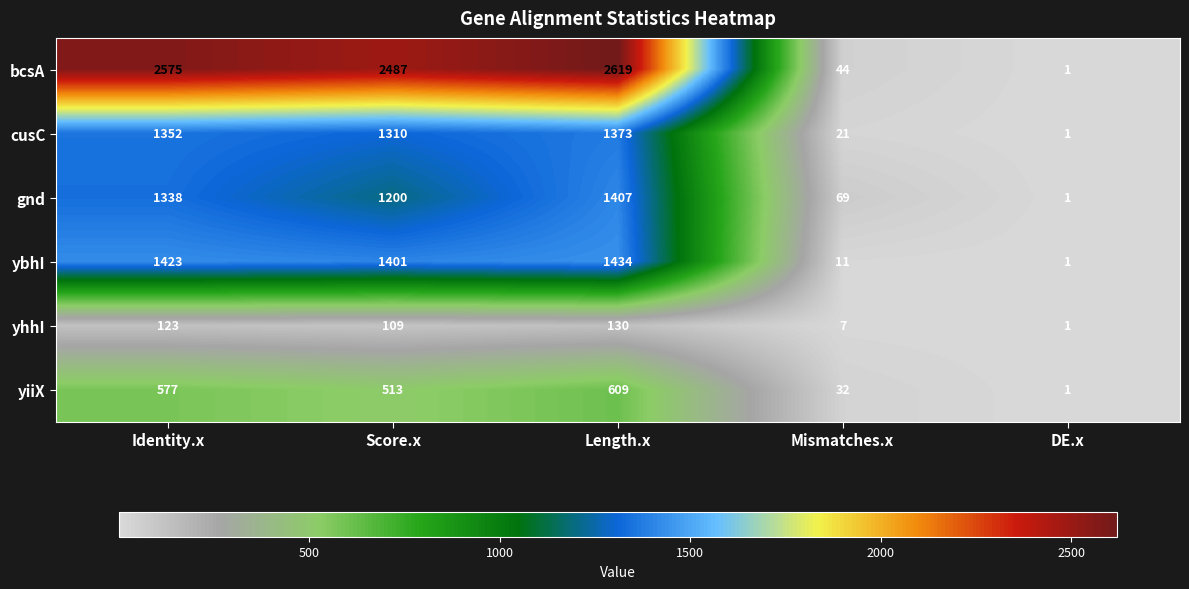

What is the maximum value shown in the chart?

2619